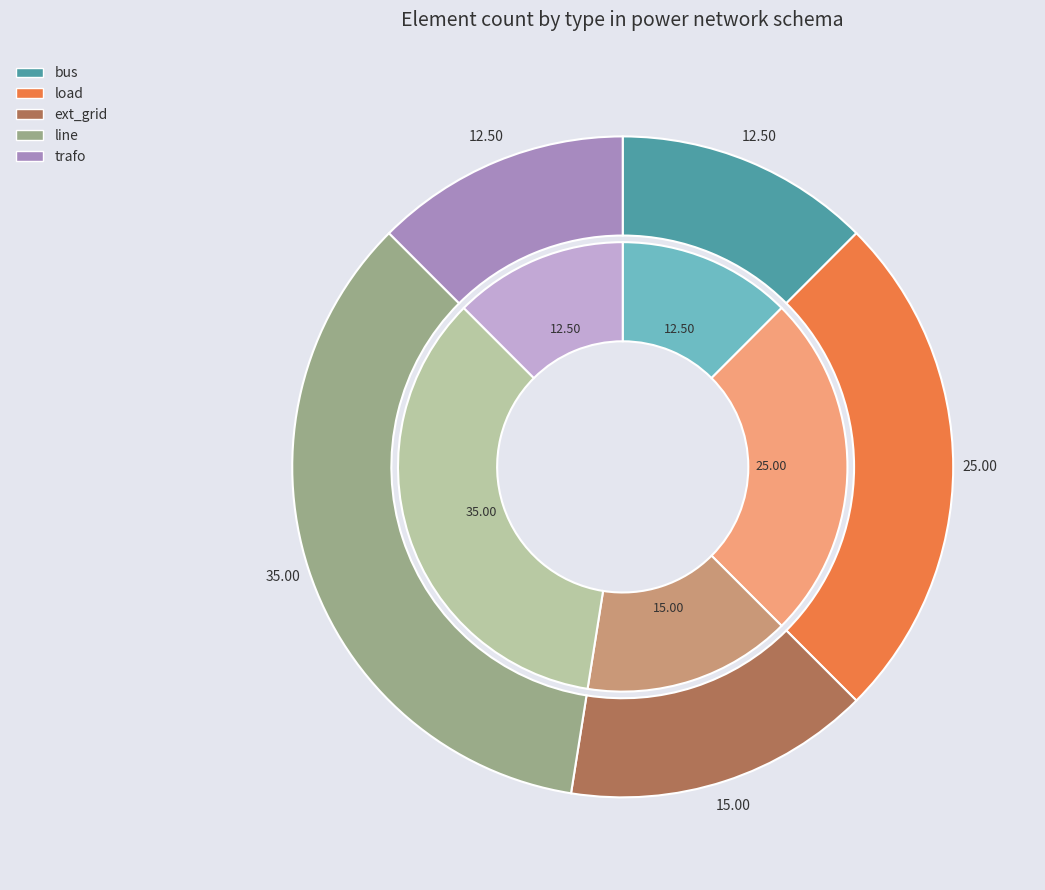

Which slice is the smallest?

bus